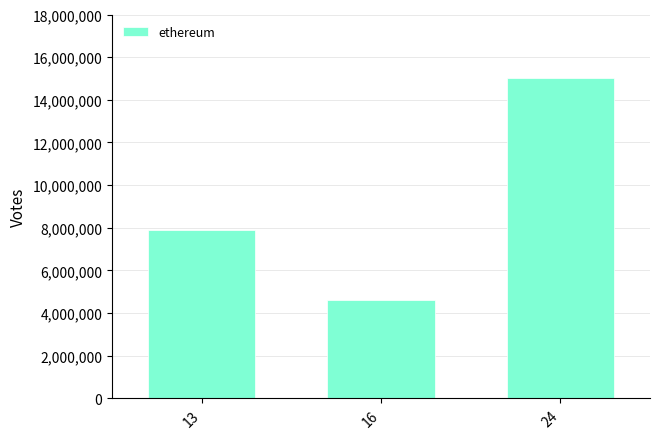

Are the bars horizontal?

No